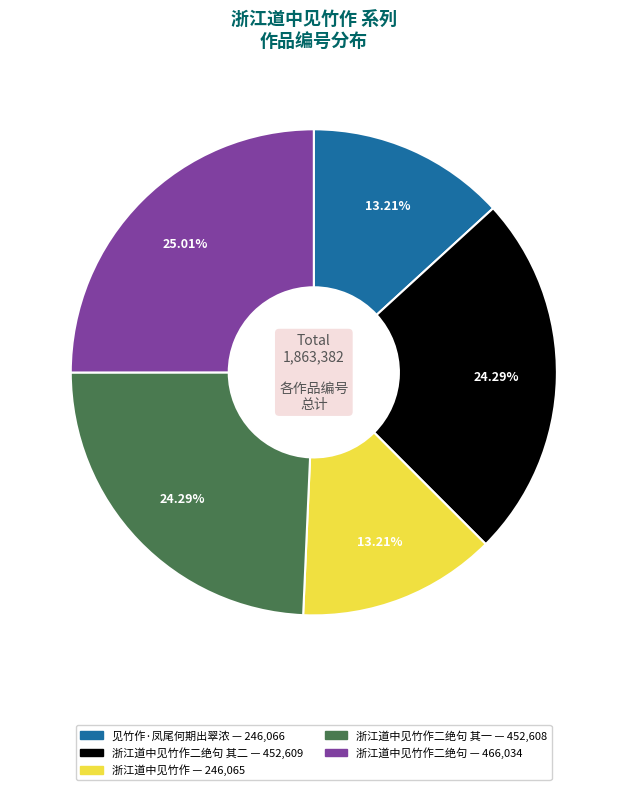

Is there a majority slice in this chart?

No